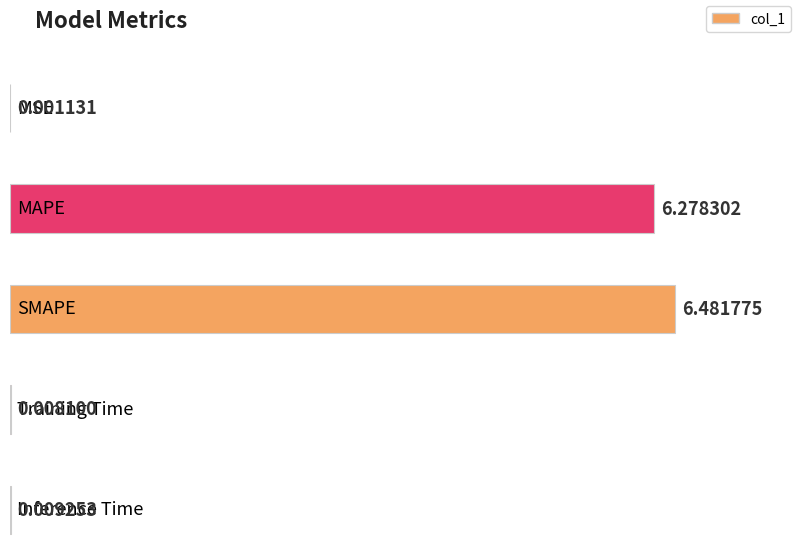

What is the change in value from SMAPE to Training Time?

-6.5